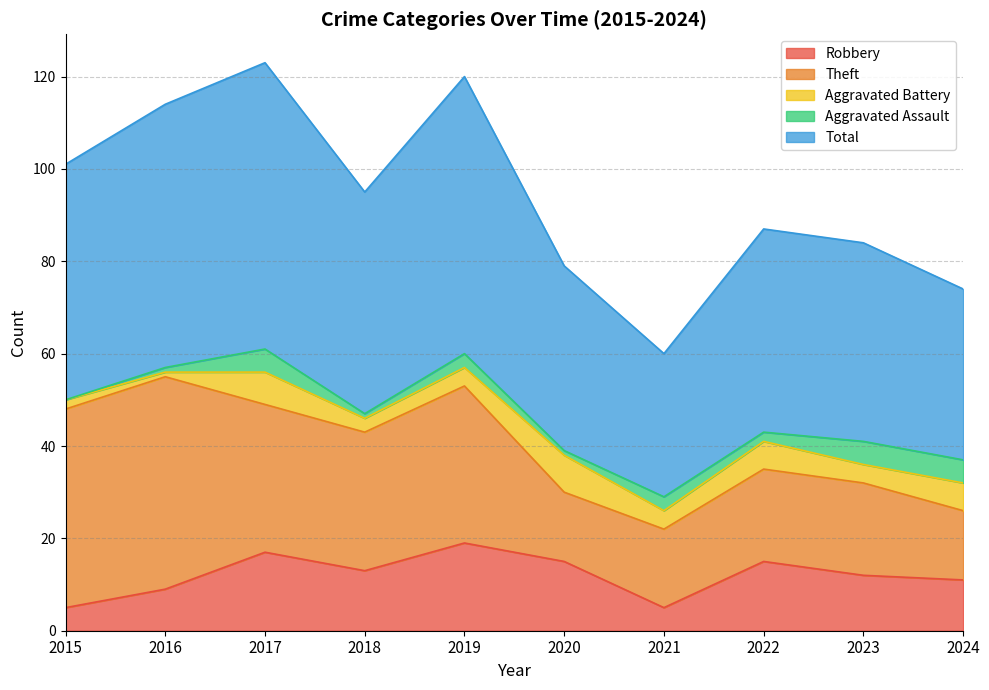

What is the value of the Aggravated Assault point at the 9th from the left?

5